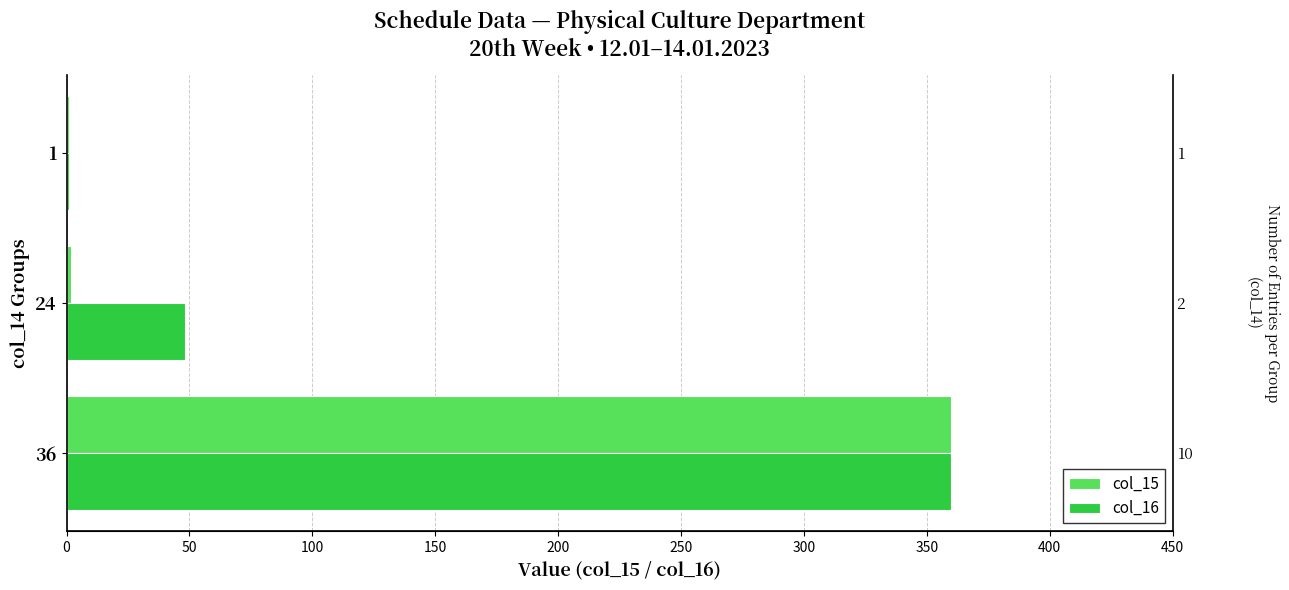

How many col_16 values are between 1 and 360?

3